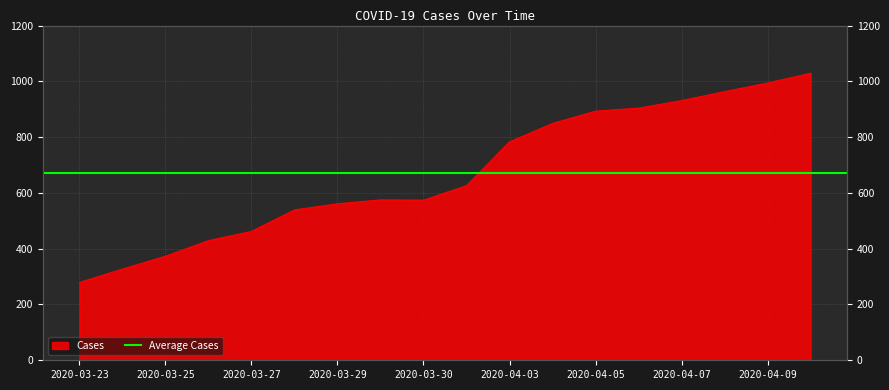

List the labels in order of value, largest first.

2020-04-10, 2020-04-09, 2020-04-08, 2020-04-07, 2020-04-06, 2020-04-05, 2020-04-04, 2020-04-03, 2020-03-31, 2020-03-30, 2020-03-30, 2020-03-29, 2020-03-28, 2020-03-27, 2020-03-26, 2020-03-25, 2020-03-24, 2020-03-23